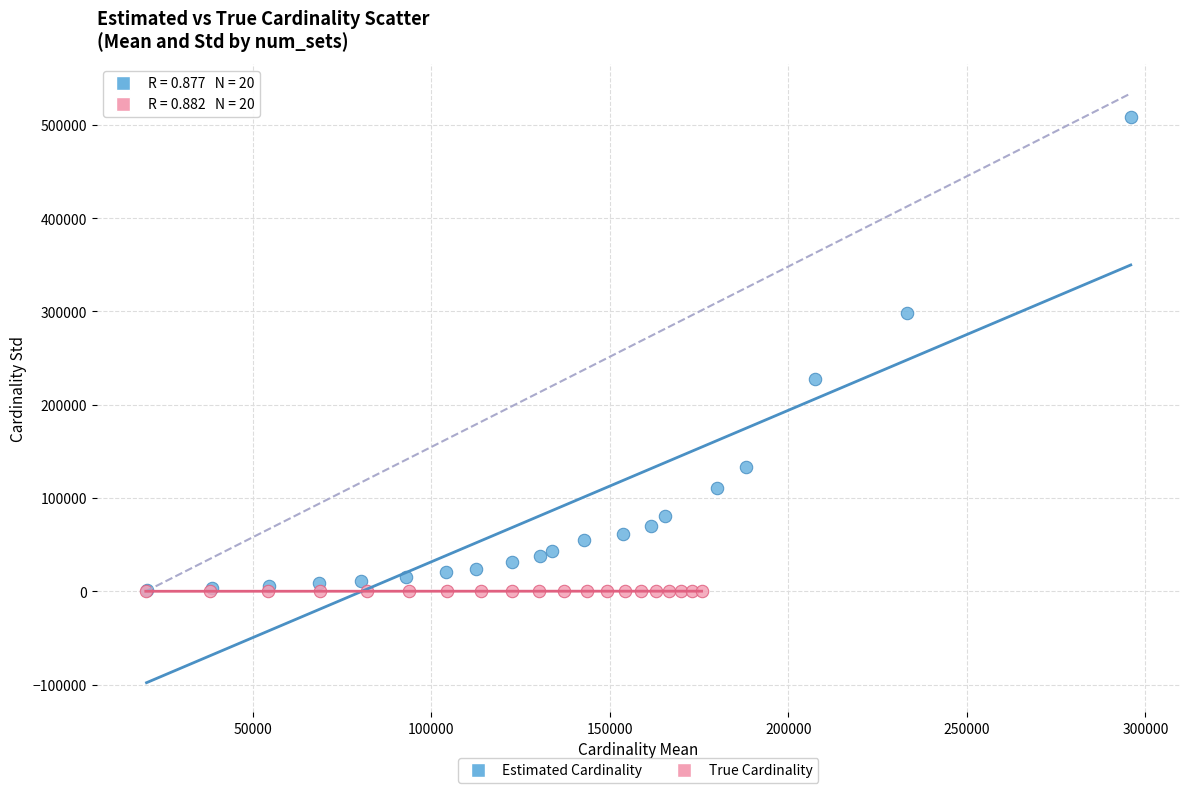

Which series contains the highest Y value?

Estimated Cardinality